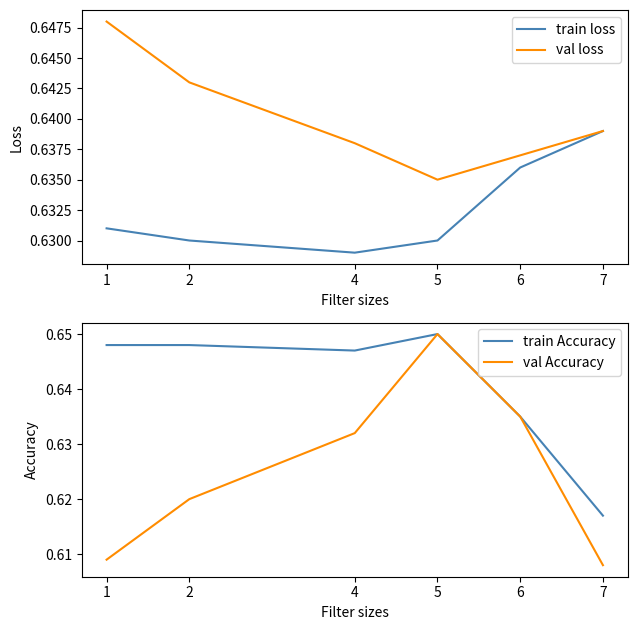

What is the greatest value displayed?

0.7